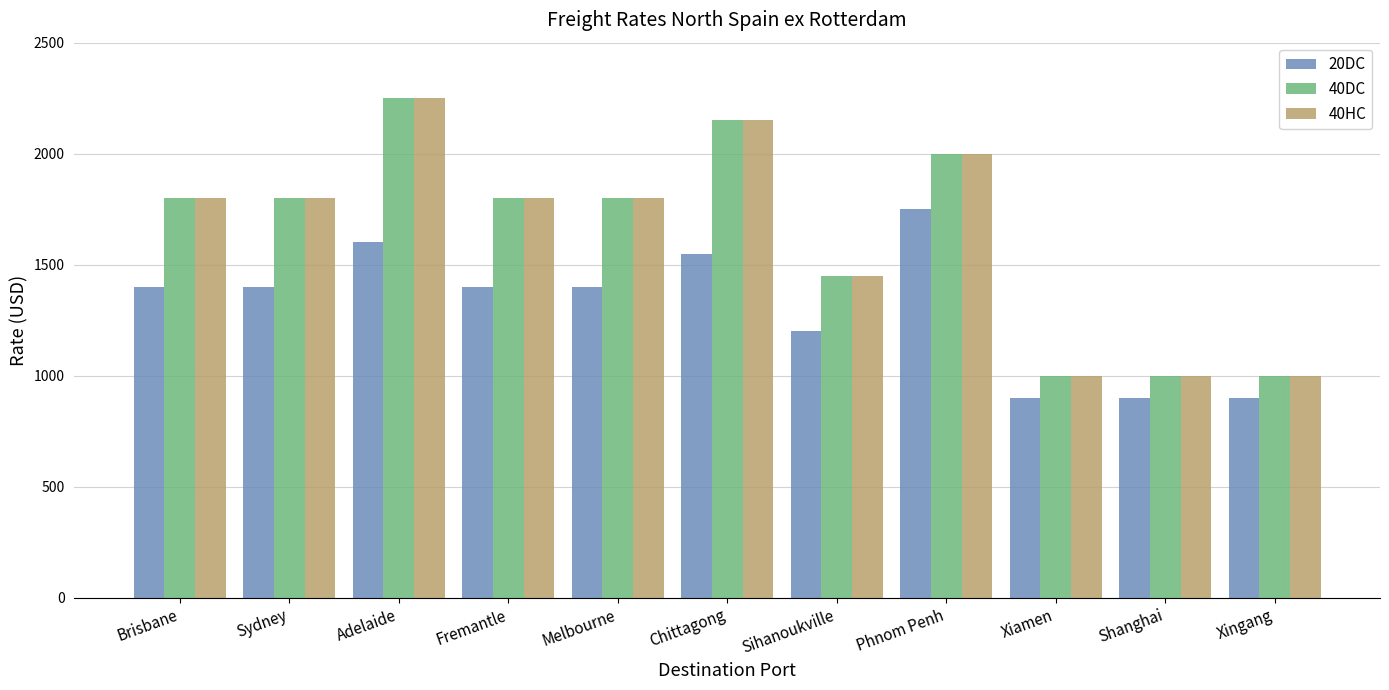

Which category has the highest value in the 40HC series?

Adelaide